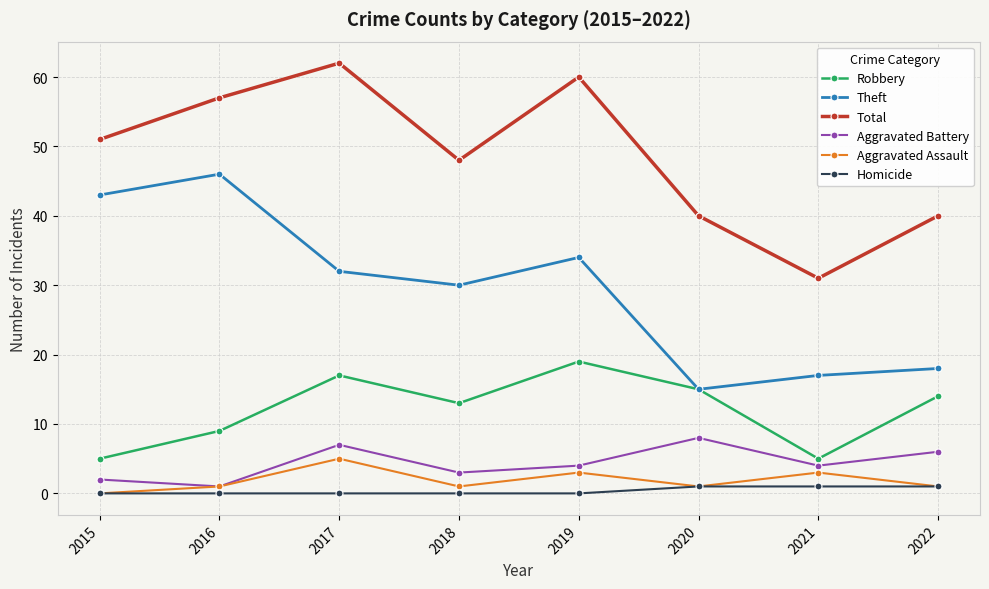

Which series has the largest total across all categories?

Total